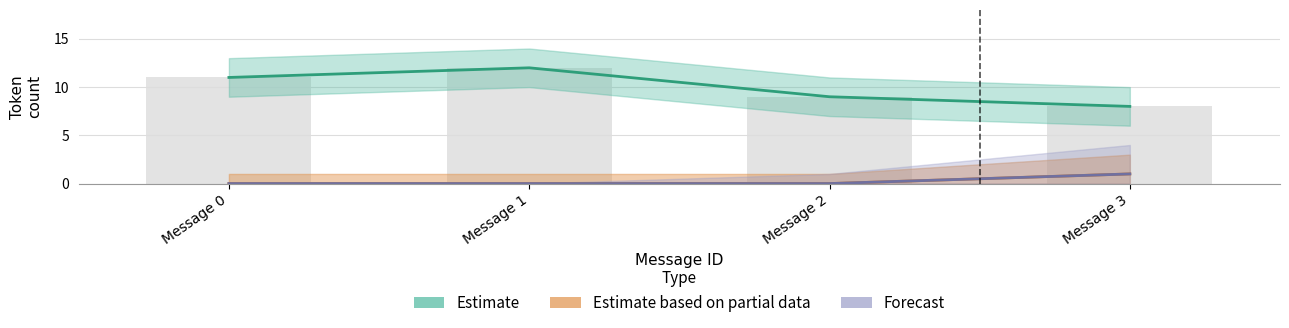

How many Estimate based on partial data values are between 0 and 1?

4